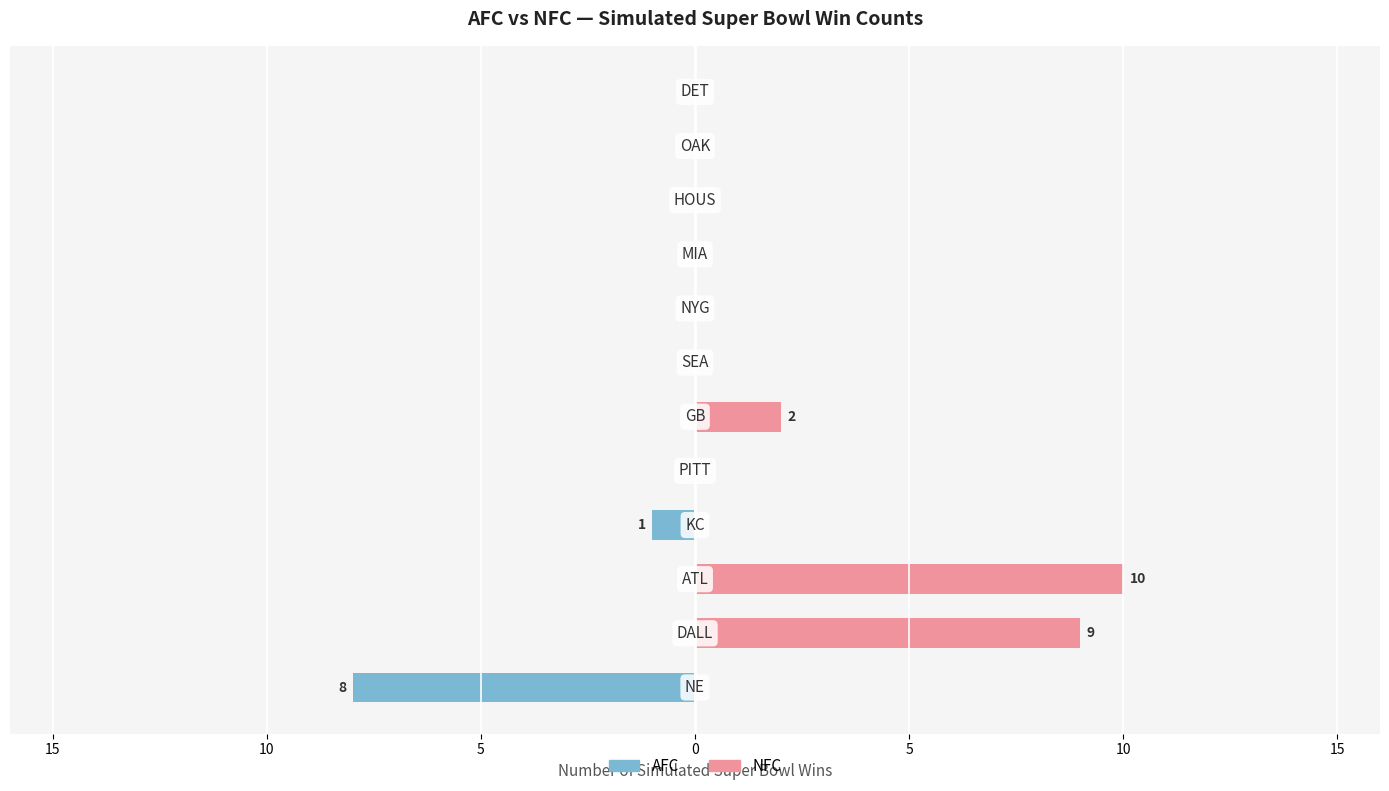

What is the spread (max minus min) of values at 10?

10